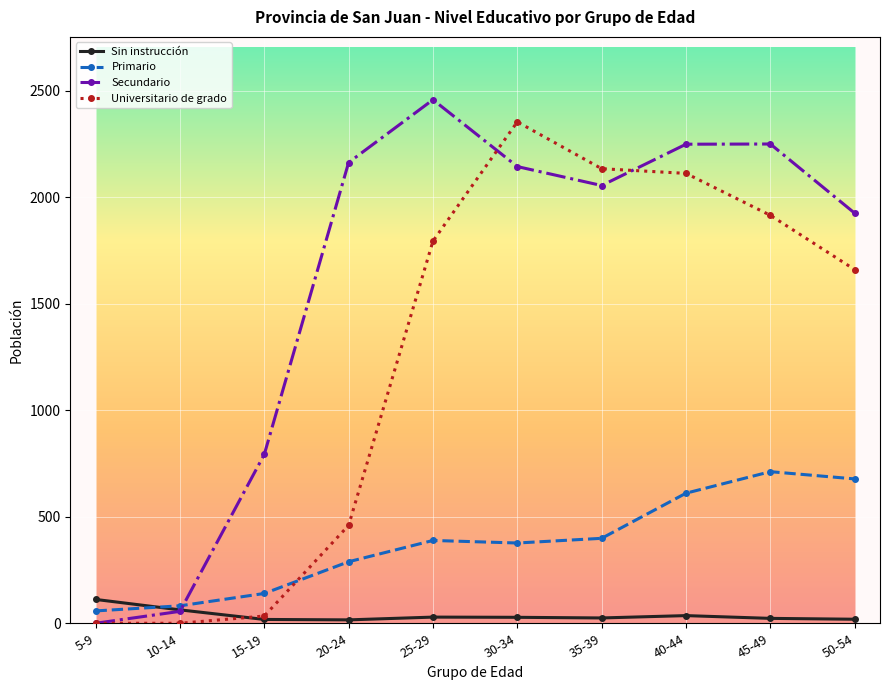

In Secundario, how many points are higher than both neighbors (excluding endpoints)?

2